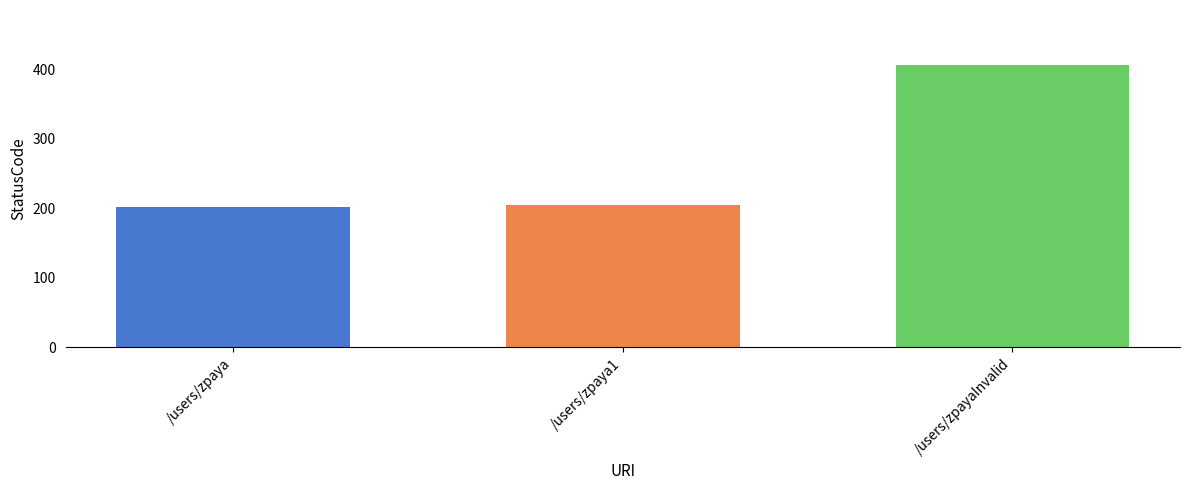

Is it true that the value at /users/zpaya is 58?

False